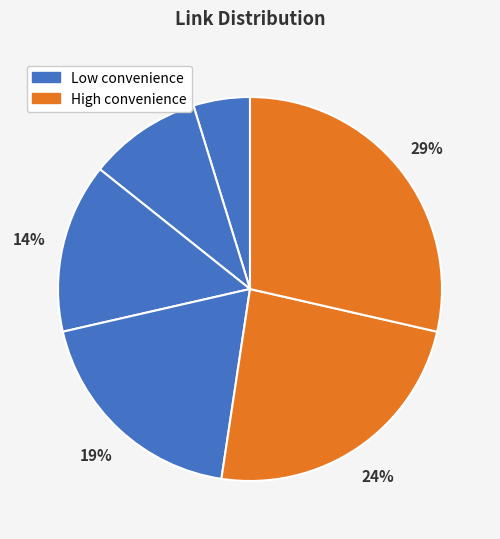

To the nearest percent, what is the average slice percentage?

17%